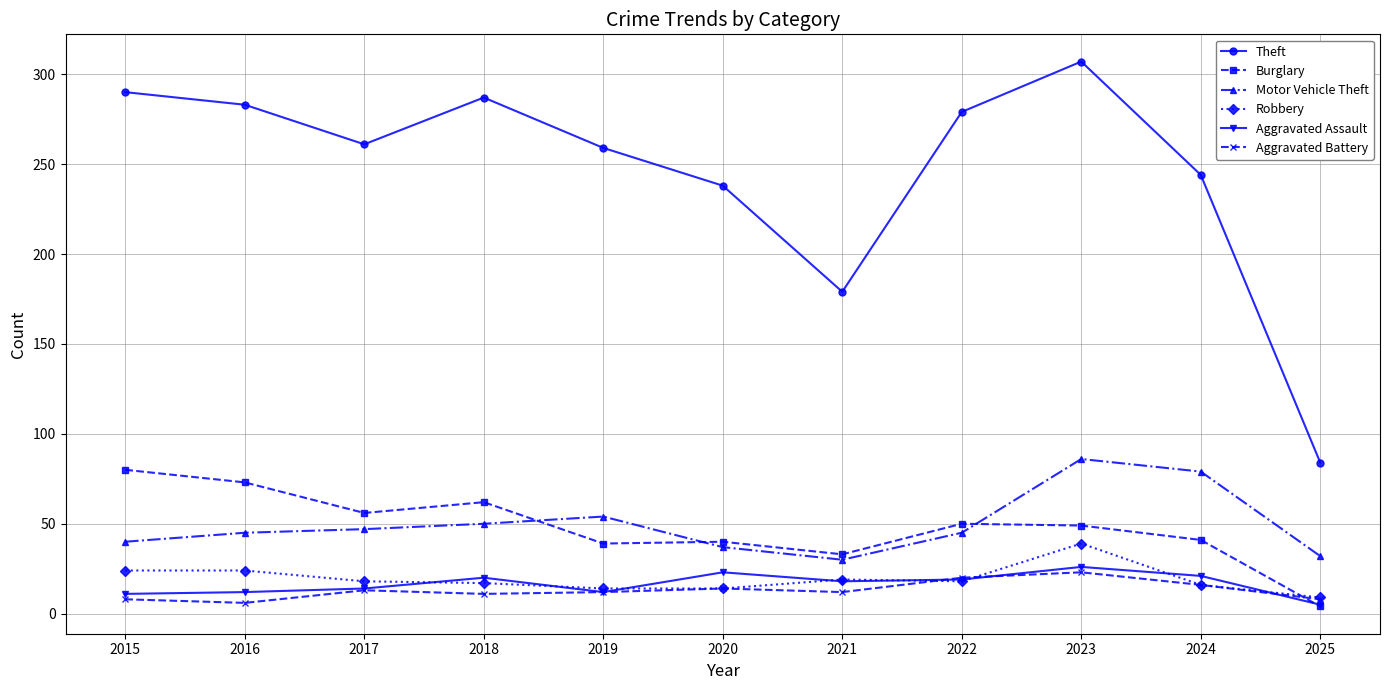

What is the greatest value displayed?

307